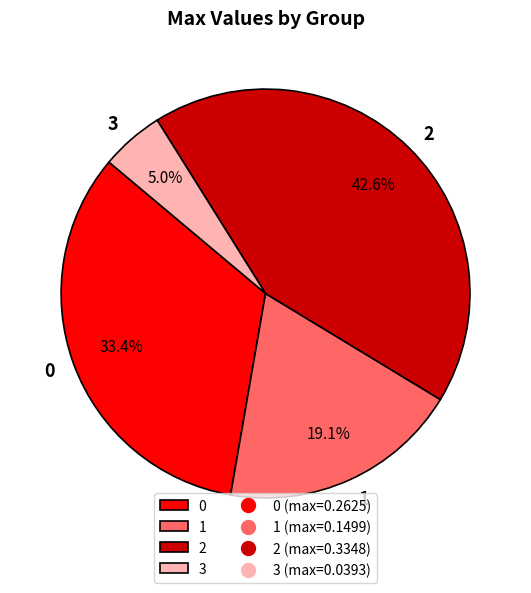

Count the number of slices in the pie.

4